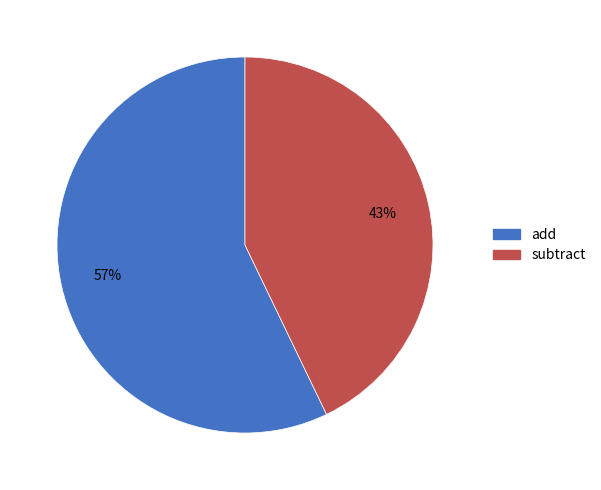

How many segments does this pie chart have?

2